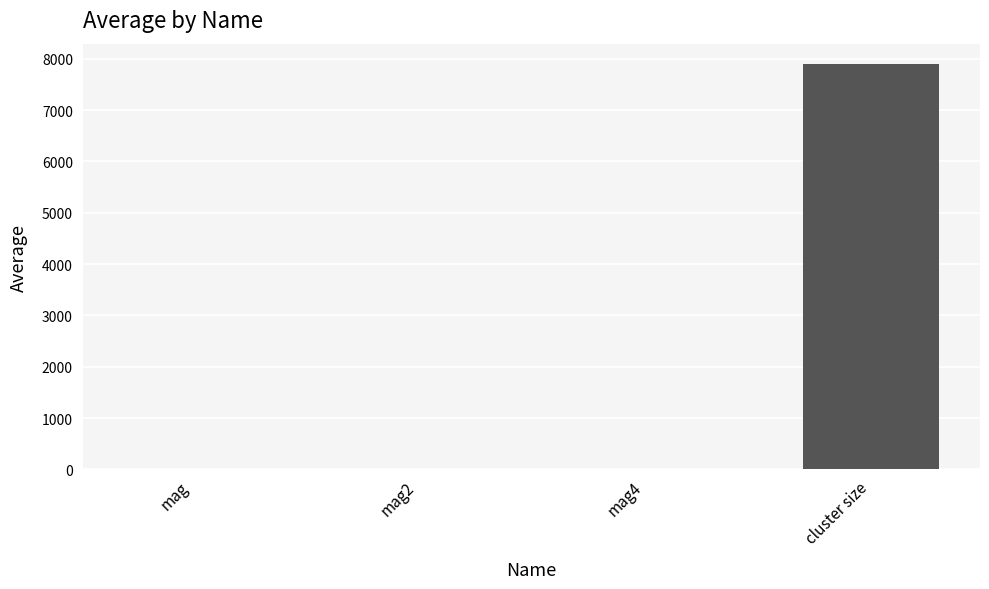

What is the greatest value displayed?

7897.7